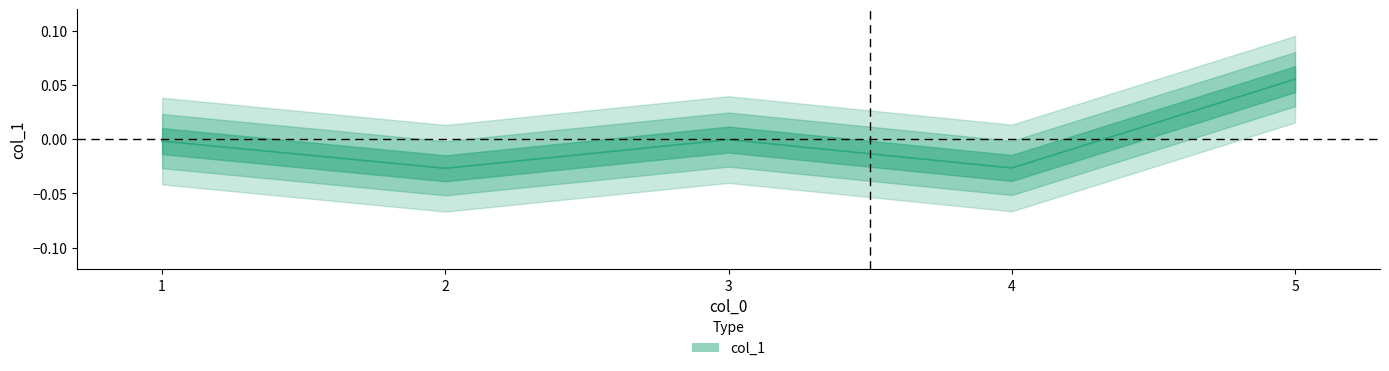

At which label does the data first exceed 0?

5